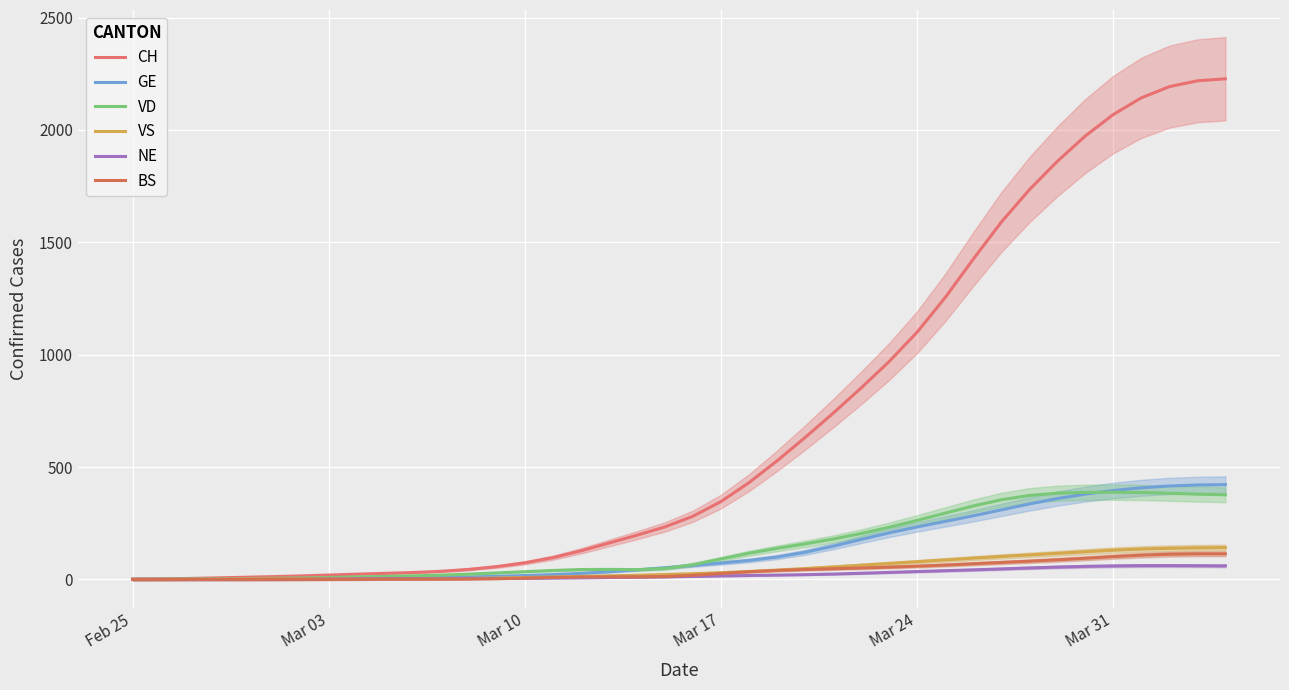

In NE, how many points are lower than both neighbors (excluding endpoints)?

1